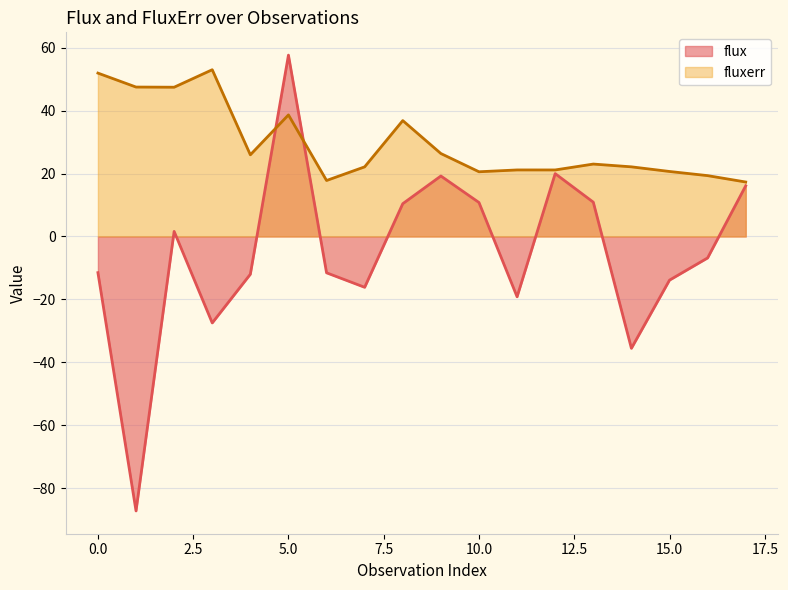

What is the value of the flux point at the 3rd from the left?

1.6